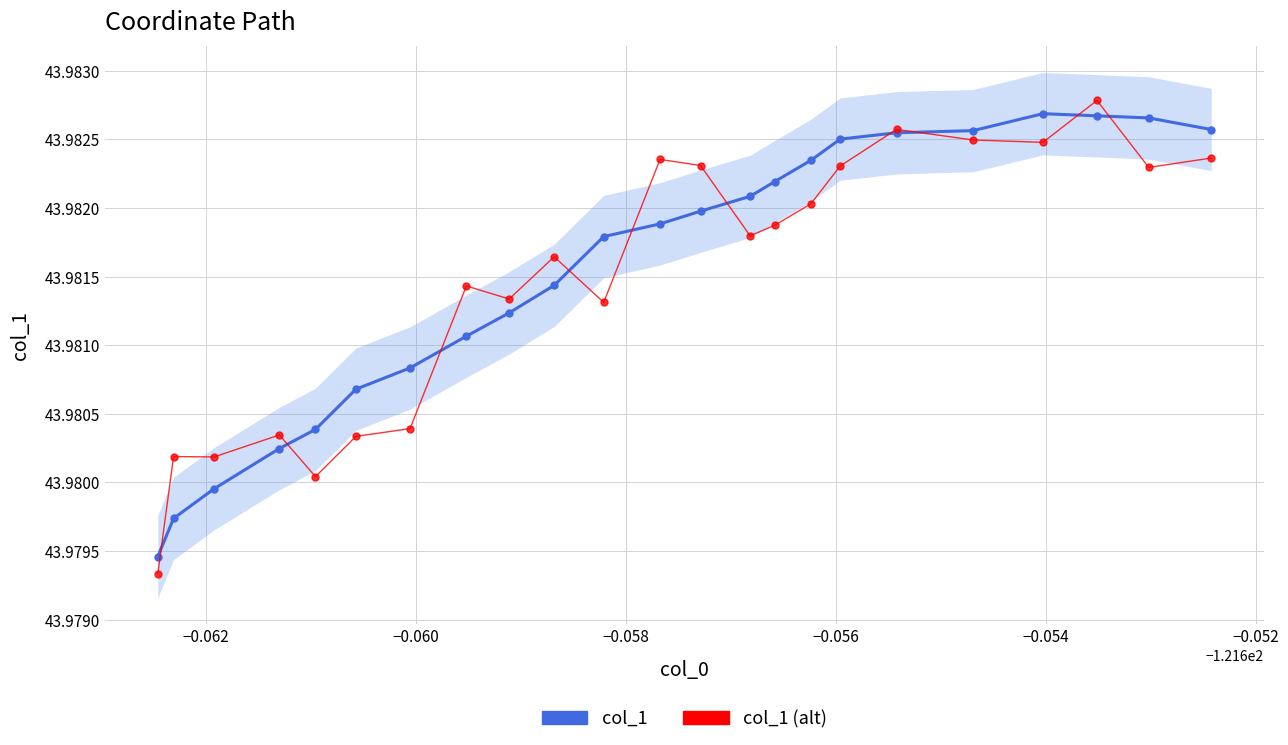

Reading left to right, extract all data points from this chart.

col_1: 44.0	44.0	44.0	44.0	44.0	44.0	44.0	44.0	44.0	44.0	44.0	44.0	44.0	44.0	44.0	44.0	44.0	44.0	44.0	44.0	44.0	44.0	44.0
col_1 (alt): 44.0	44.0	44.0	44.0	44.0	44.0	44.0	44.0	44.0	44.0	44.0	44.0	44.0	44.0	44.0	44.0	44.0	44.0	44.0	44.0	44.0	44.0	44.0